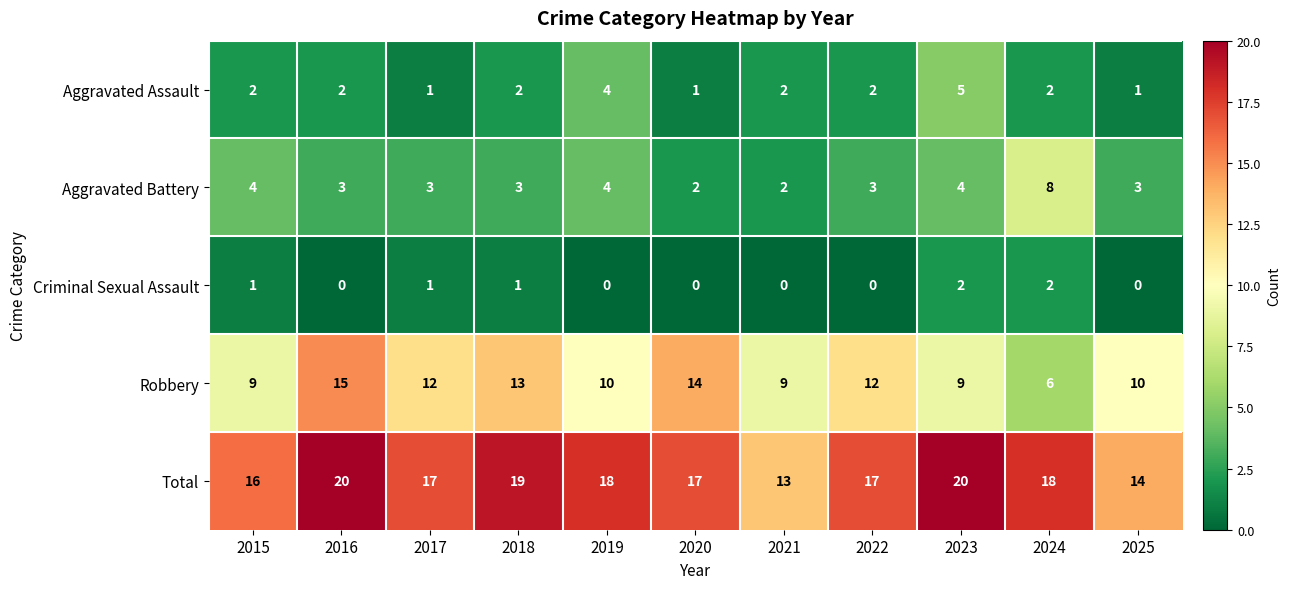

Which series has the widest spread of values?

Robbery